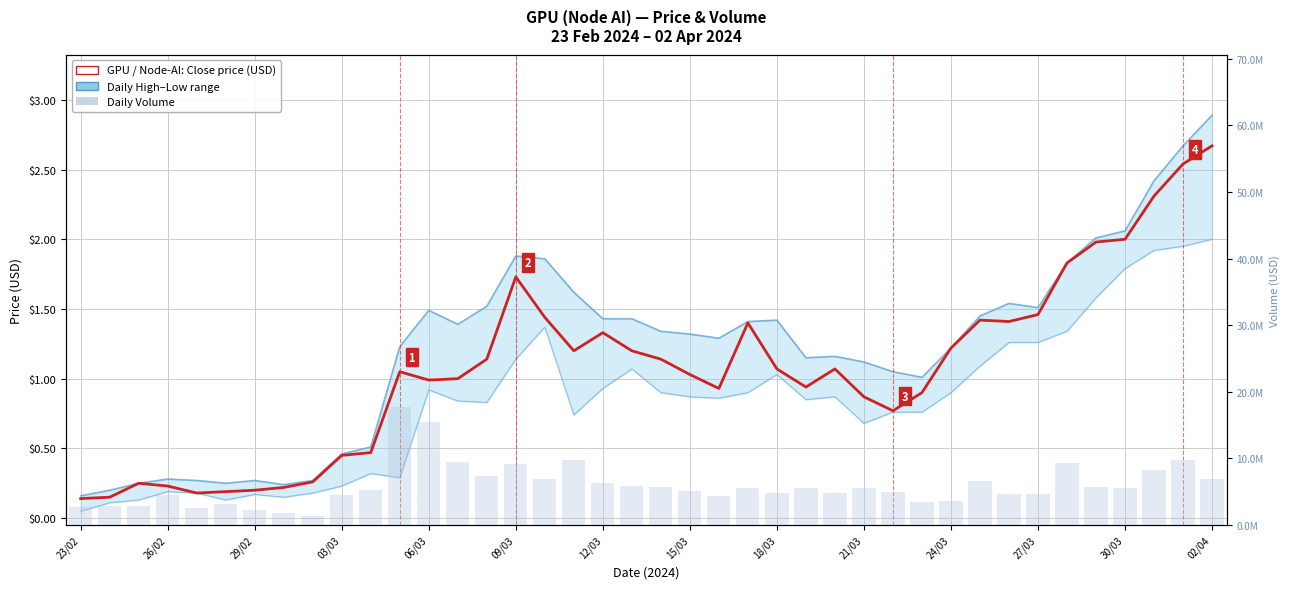

Is it true that High equals 0.3 at 26/02?

False